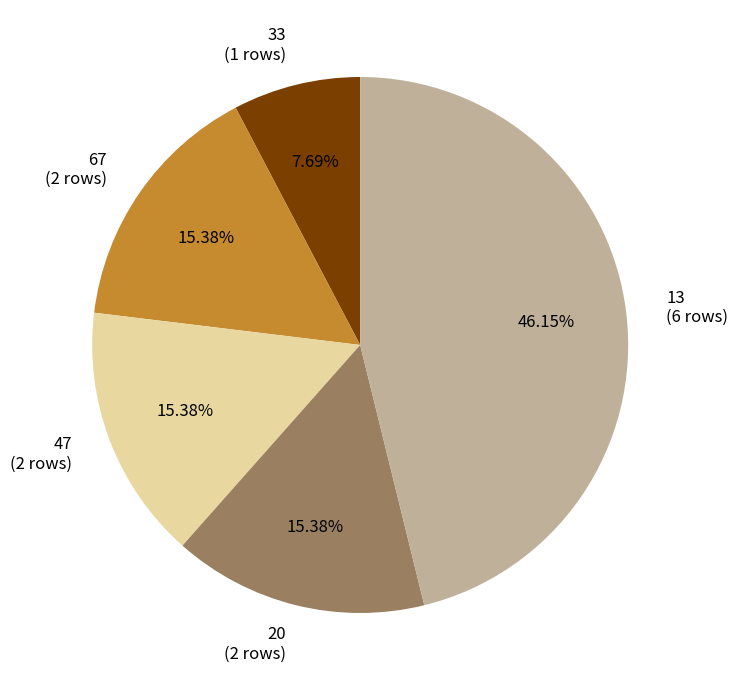

Approximately how many times larger is the value at 20 compared to 67?

1.0